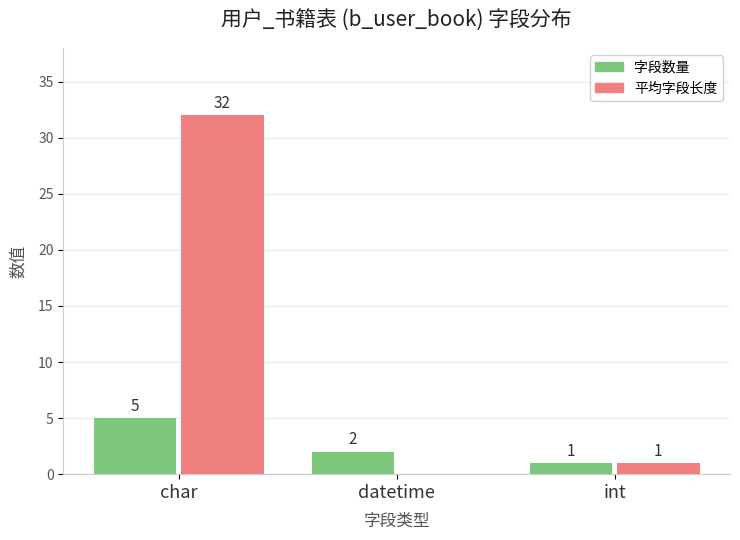

What is the sum of all 字段数量 values?

8